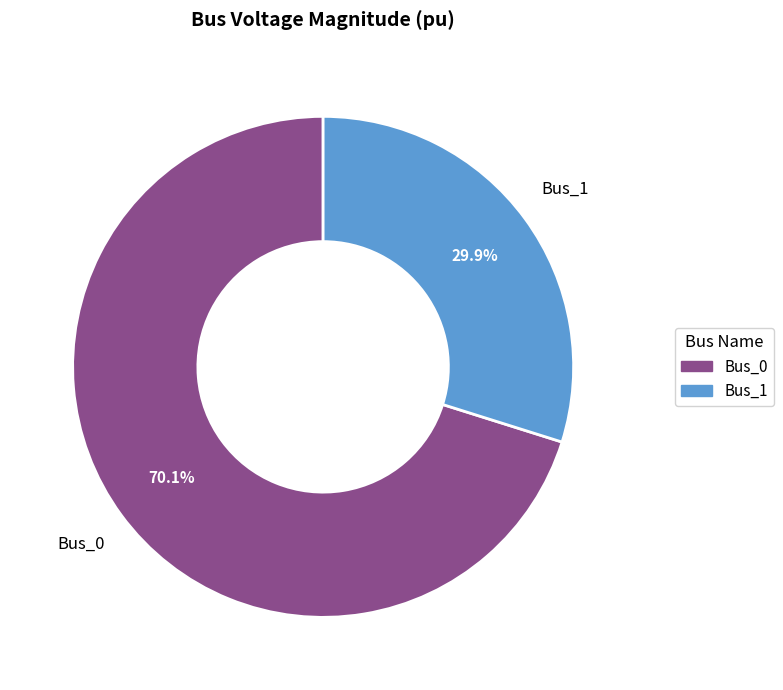

To the nearest percent, what is the average slice percentage?

50%